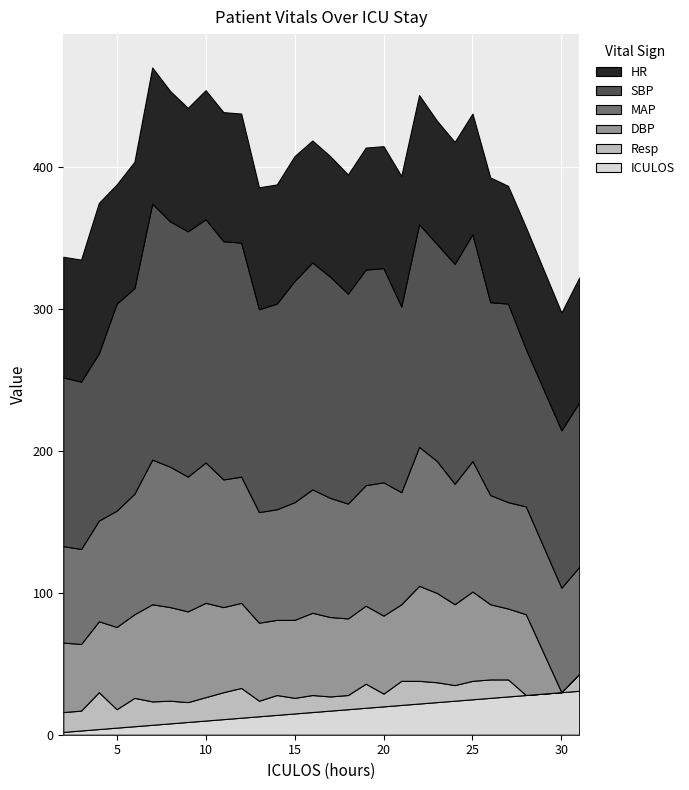

Reading left to right, what are all the values shown in this chart?

HR: 2=85.0	3=86.0	4=106.0	5=84.0	6=89.0	7=96.0	8=92.0	9=87.0	10=91.0	11=91.0	12=91.0	13=86.0	14=84.0	15=88.0	16=86.0	17=85.0	18=84.0	19=86.0	20=86.0	21=92.0	22=91.0	23=87.0	24=86.0	25=85.0	26=88.0	27=83.0	28=86.0	30=83.0	31=88.0
SBP: 2=119.0	3=118.0	4=118.0	5=146.0	6=145.0	7=180.5	8=173.0	9=173.0	10=171.5	11=168.0	12=165.0	13=143.0	14=145.0	15=156.0	16=160.0	17=156.0	18=148.0	19=152.0	20=151.0	21=131.0	22=157.0	23=153.0	24=155.0	25=160.0	26=136.0	27=140.0	28=111.0	30=111.0	31=116.0
MAP: 2=68.0	3=67.0	4=71.0	5=82.0	6=85.0	7=102.0	8=99.0	9=95.0	10=99.0	11=90.0	12=89.0	13=78.0	14=78.0	15=83.0	16=87.0	17=84.0	18=81.0	19=85.0	20=94.0	21=79.0	22=98.0	23=93.0	24=85.0	25=92.0	26=77.0	27=75.0	28=76.0	30=73.7	31=75.3
DBP: 2=49.0	3=47.0	4=50.0	5=58.0	6=59.0	7=68.5	8=66.0	9=64.0	10=66.5	11=60.0	12=60.0	13=55.0	14=53.0	15=55.0	16=58.0	17=56.0	18=54.0	19=55.0	20=55.0	21=54.0	22=67.0	23=63.0	24=57.0	25=63.0	26=53.0	27=50.0	28=57.0	30=0.0	31=0.0
Resp: 2=14.0	3=14.0	4=26.0	5=13.0	6=20.0	7=16.5	8=16.0	9=14.0	10=16.5	11=19.0	12=21.0	13=11.0	14=14.0	15=11.0	16=12.0	17=10.0	18=10.0	19=17.0	20=9.0	21=17.0	22=16.0	23=14.0	24=11.0	25=13.0	26=13.0	27=12.0	28=0.0	30=0.0	31=12.0
ICULOS: 2=2.0	3=3.0	4=4.0	5=5.0	6=6.0	7=7.0	8=8.0	9=9.0	10=10.0	11=11.0	12=12.0	13=13.0	14=14.0	15=15.0	16=16.0	17=17.0	18=18.0	19=19.0	20=20.0	21=21.0	22=22.0	23=23.0	24=24.0	25=25.0	26=26.0	27=27.0	28=28.0	30=30.0	31=31.0